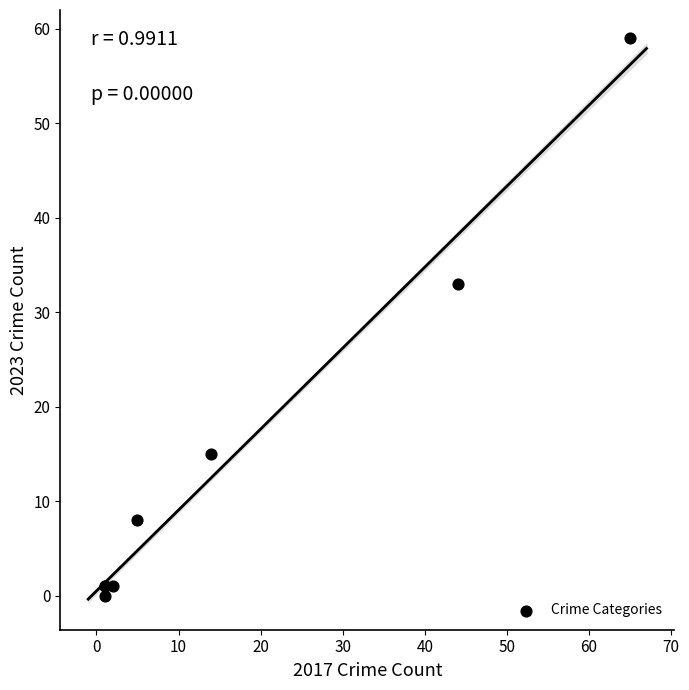

What Y value in the scatter plot is closest to 29?

33